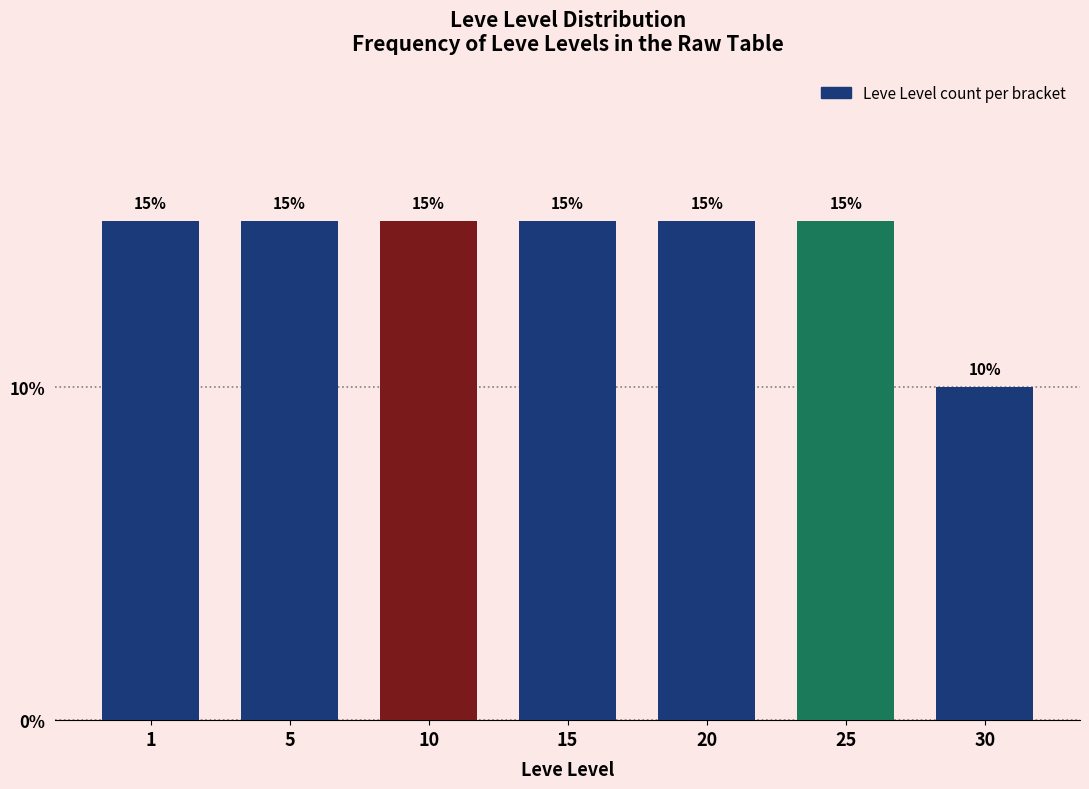

Reading left to right, what are all the values shown in this chart?

15	15	15	15	15	15	10